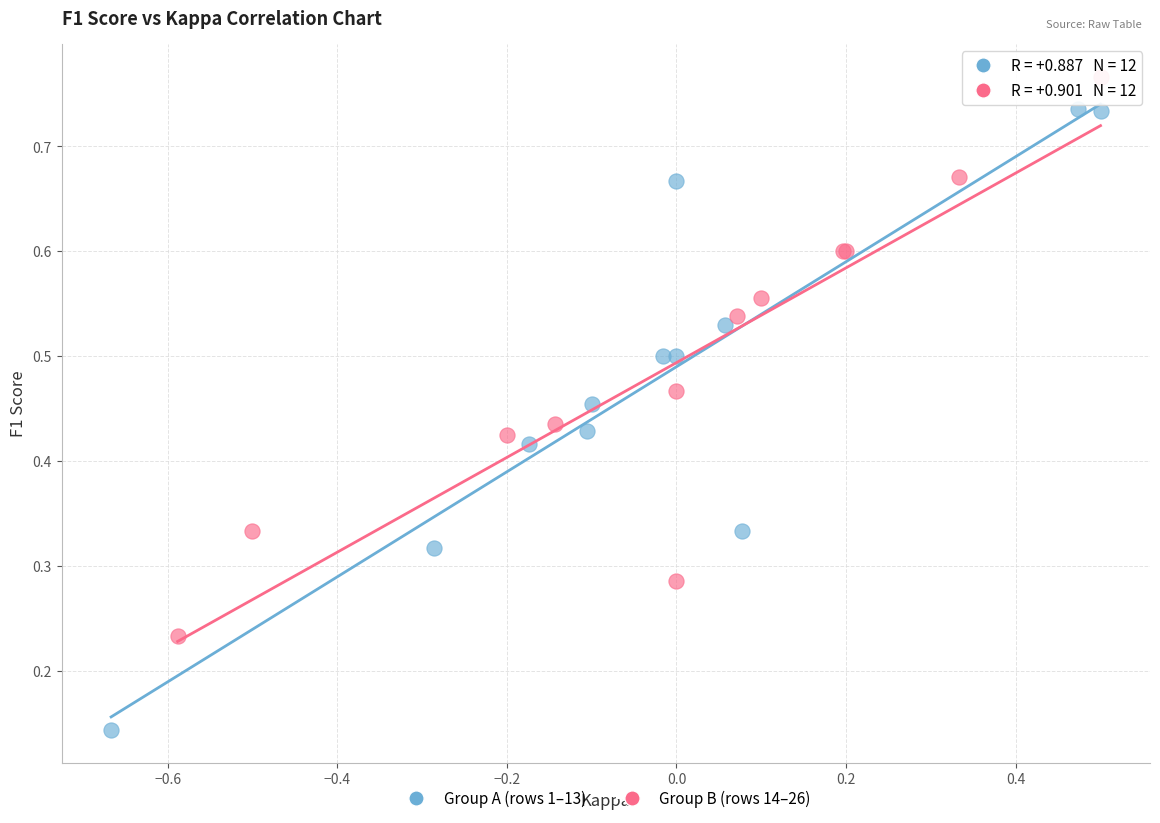

Which series has the largest Y range (max minus min)?

Group A (rows 1–13)